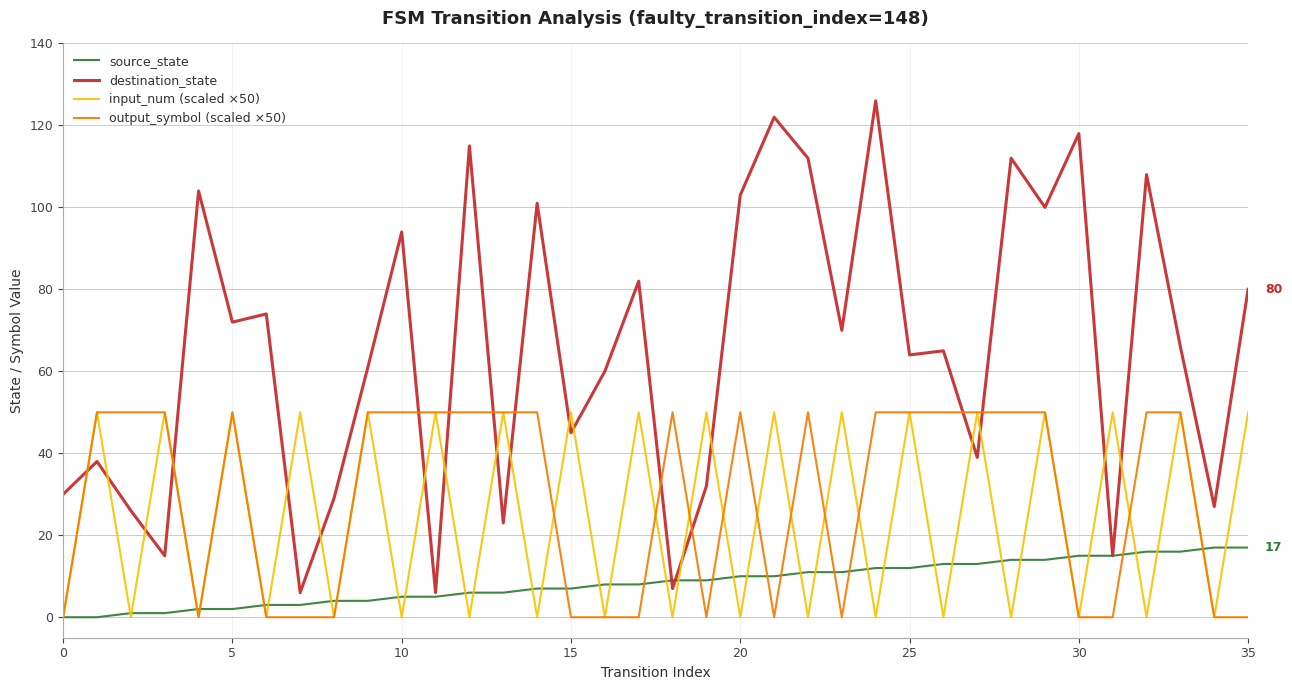

Which series has the largest range (max minus min)?

destination_state